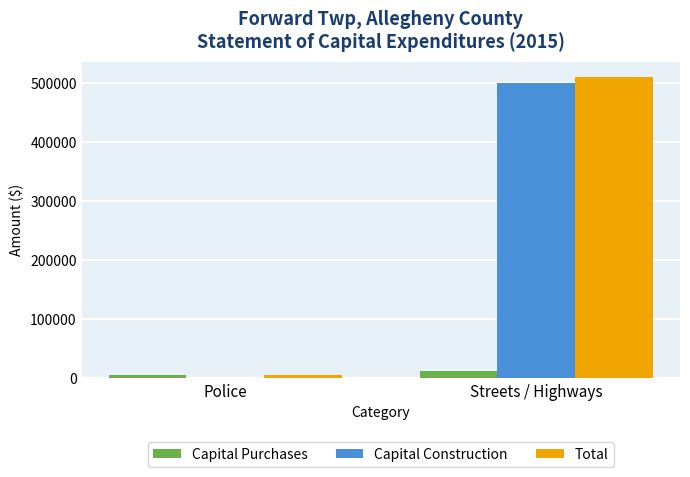

At which category does the chart reach its peak across all series?

Streets / Highways